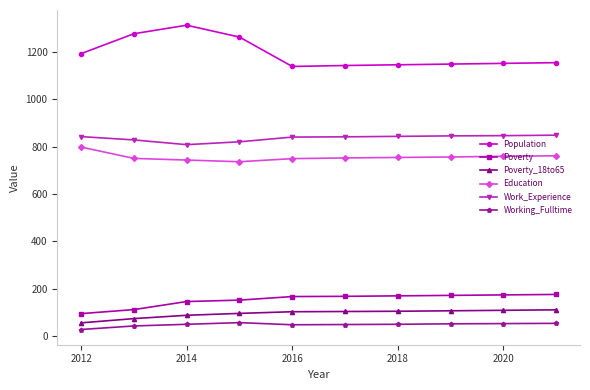

What is the value of the Population point at the 2nd from the left?

1276